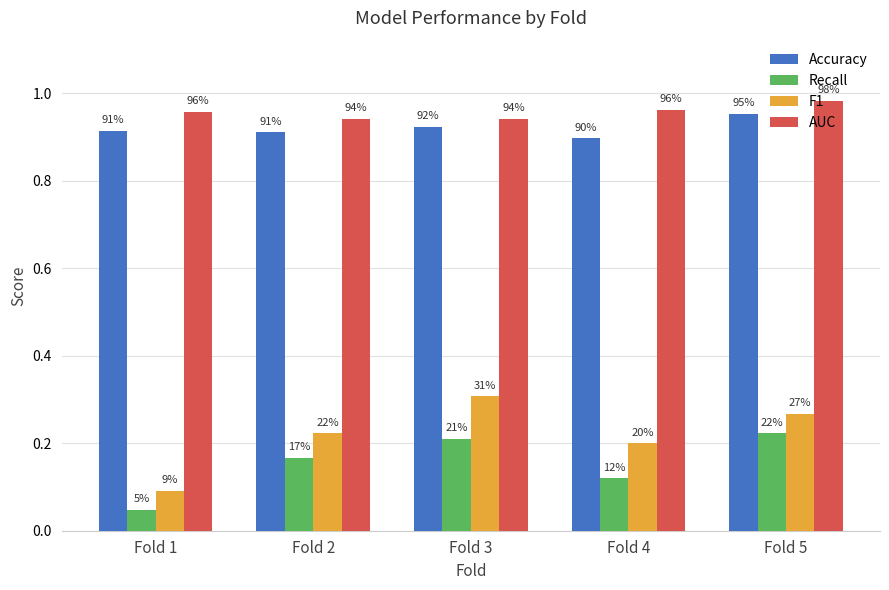

How many bars are there in each group?

4